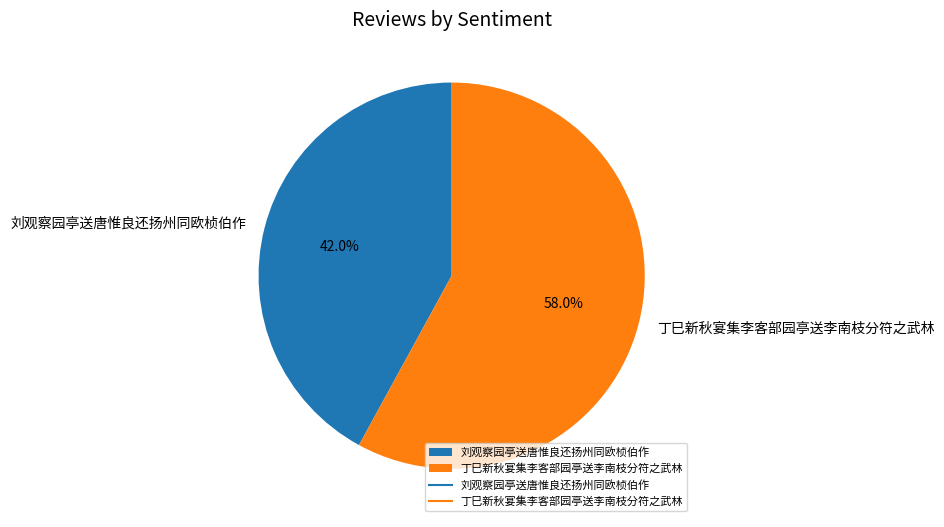

Combined, do 丁巳新秋宴集李客部园亭送李南枝分符之武林 and 刘观察园亭送唐惟良还扬州同欧桢伯作 account for over 50%?

Yes